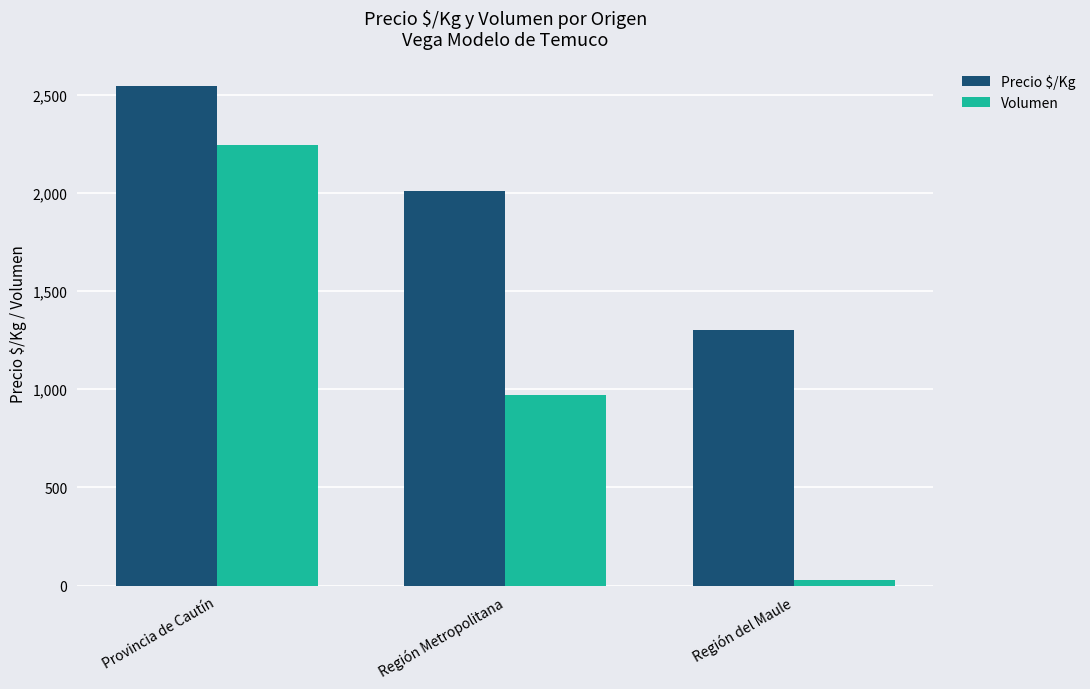

Which series has the widest spread of values?

Volumen